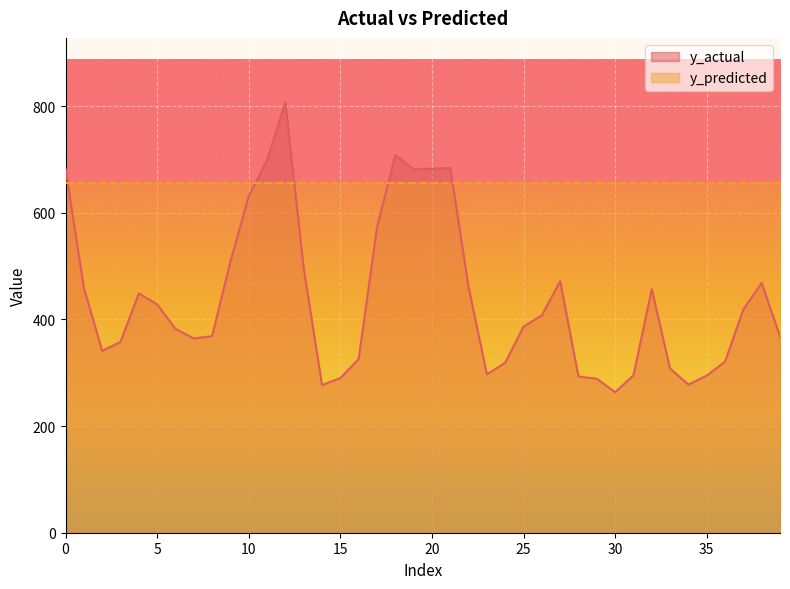

List the labels in order of value, smallest first.

30, 14, 34, 29, 15, 28, 35, 31, 23, 33, 24, 36, 16, 2, 3, 7, 39, 8, 6, 25, 26, 37, 5, 4, 32, 1, 22, 38, 27, 13, 9, 17, 10, 19, 20, 0, 21, 11, 18, 12